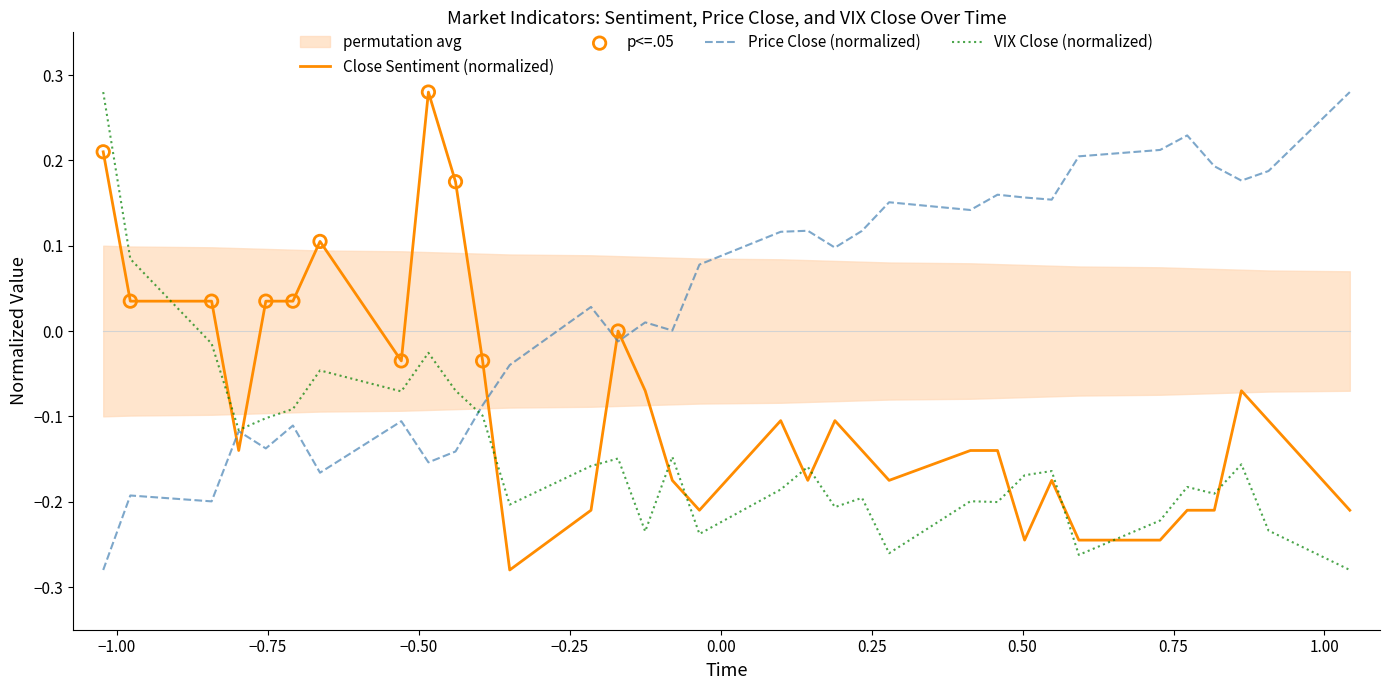

Which series has the largest Y range (max minus min)?

Close Sentiment